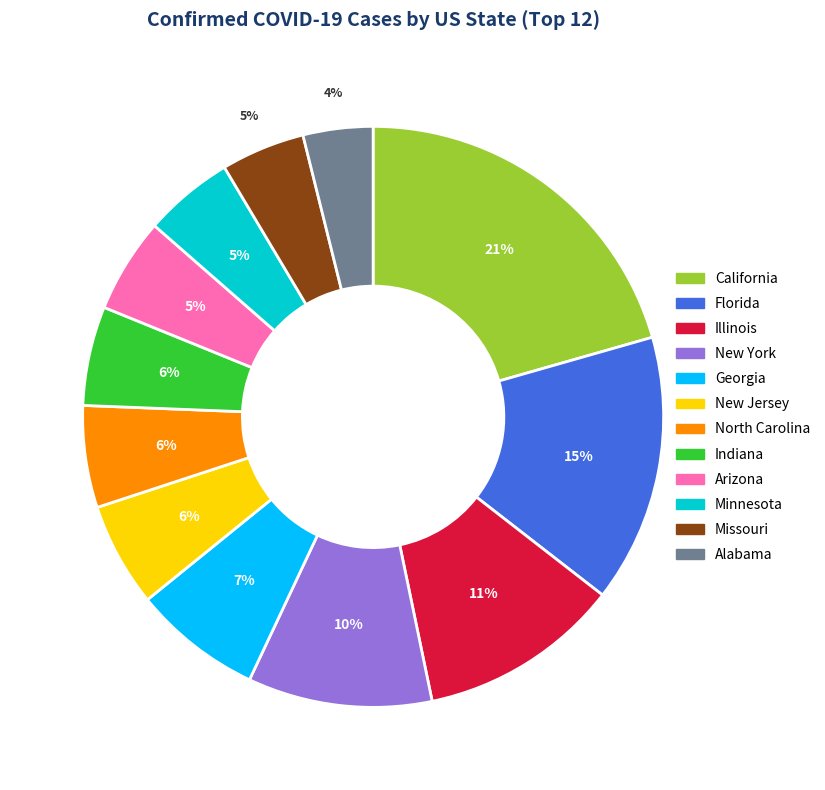

To the nearest percent, what percentage of the pie is Arizona?

5%